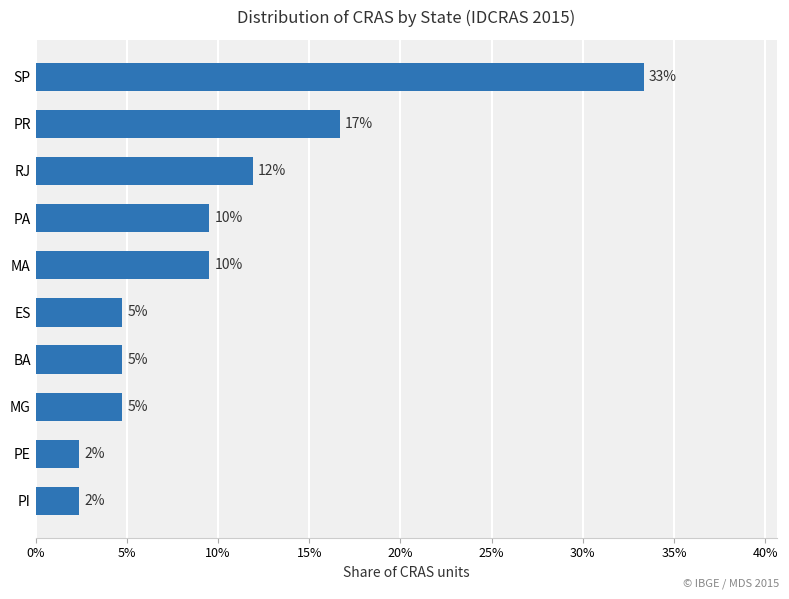

Are the bars horizontal?

Yes